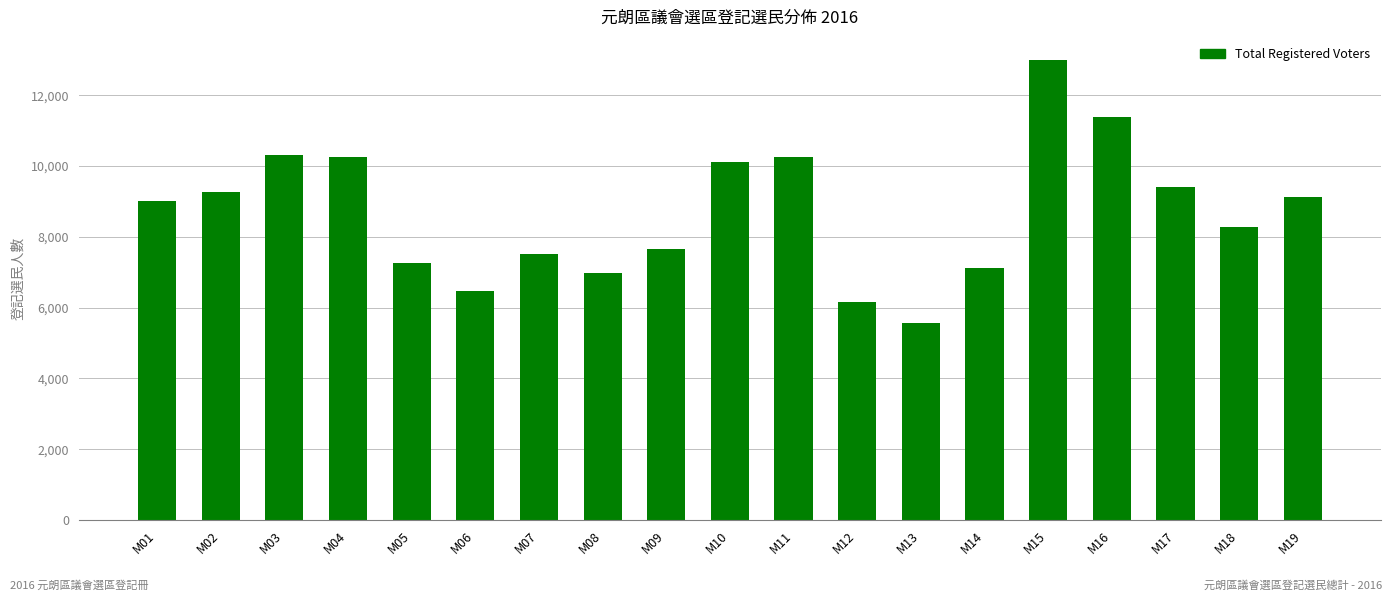

What value does the data have at M05?

7253